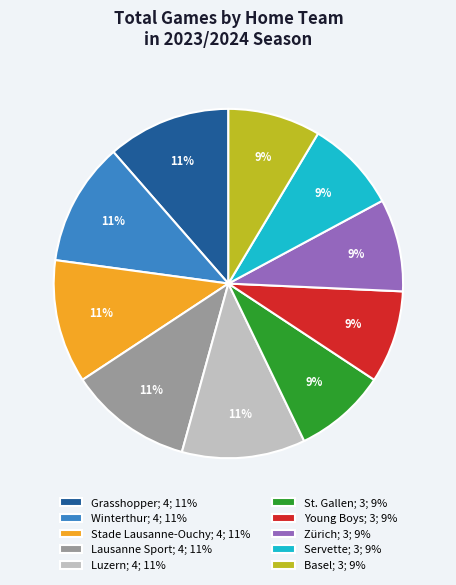

Is the sum of Young Boys; 3; 9% and Stade Lausanne-Ouchy; 4; 11% greater than half?

No